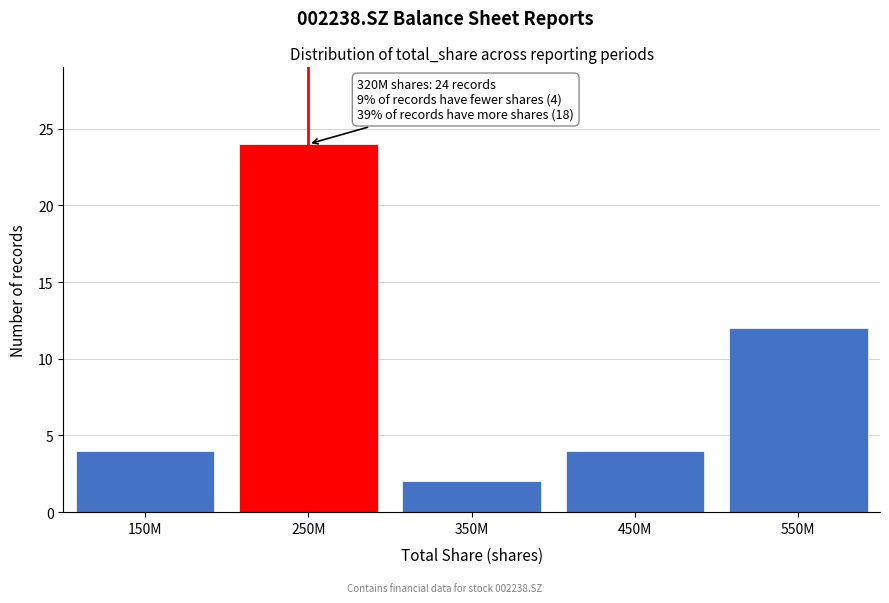

Reading left to right, extract all data points from this chart.

150M=4	250M=24	350M=2	450M=4	550M=12